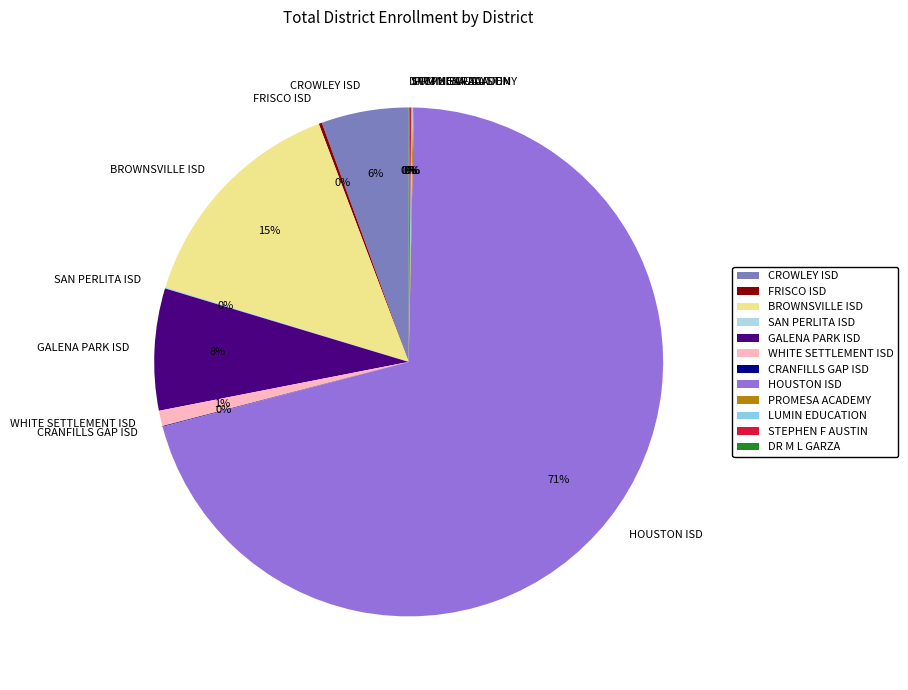

Which slice is the largest?

HOUSTON ISD